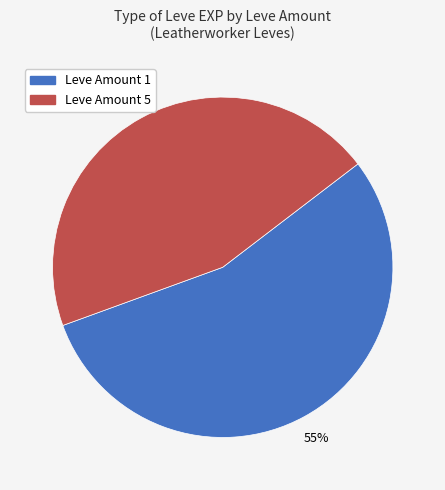

Does any single category account for the majority?

Yes